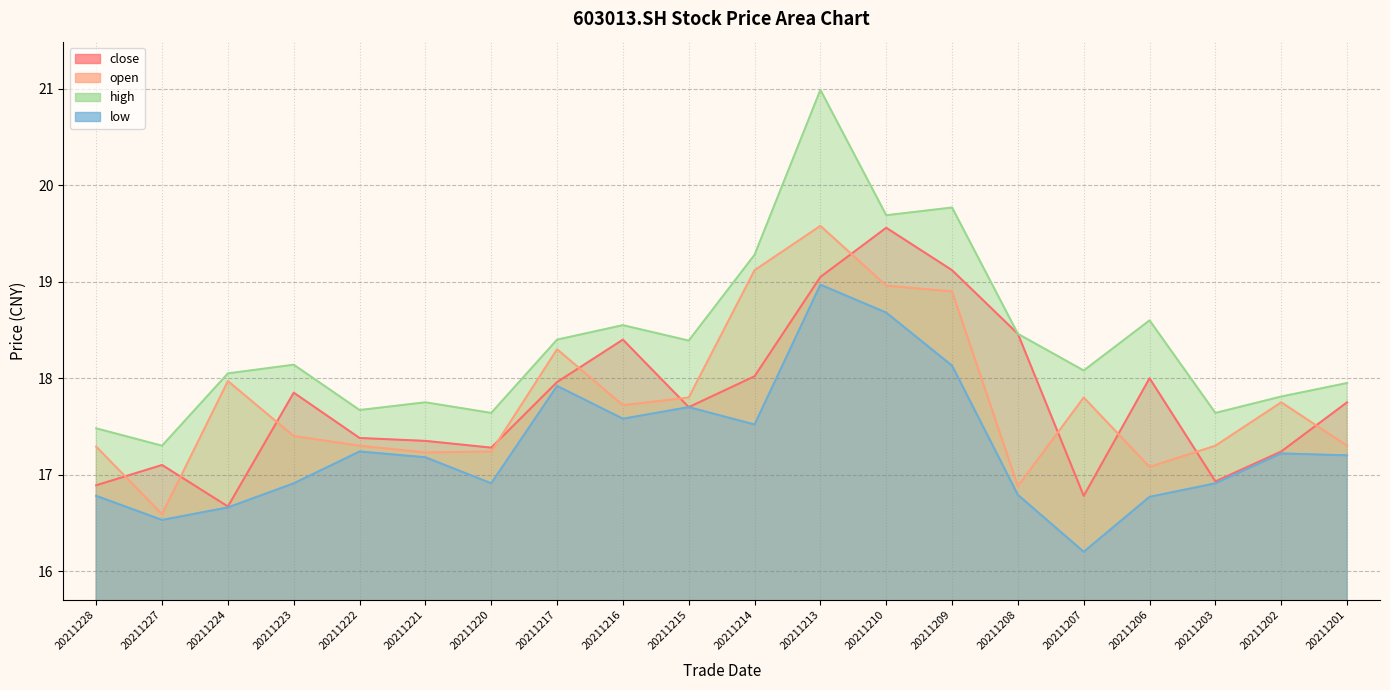

Which has a higher value, 20211202 or 20211223?

20211223